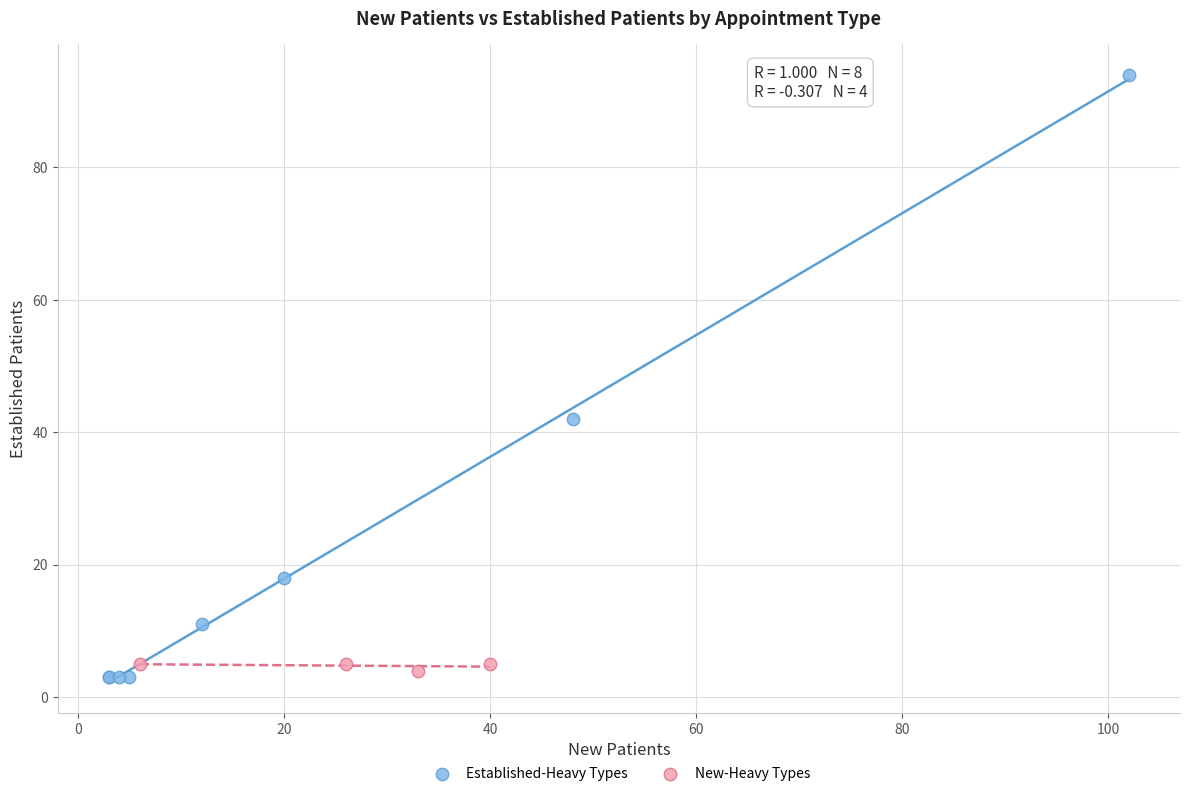

Which series reaches the minimum Y coordinate?

Established-Heavy Types